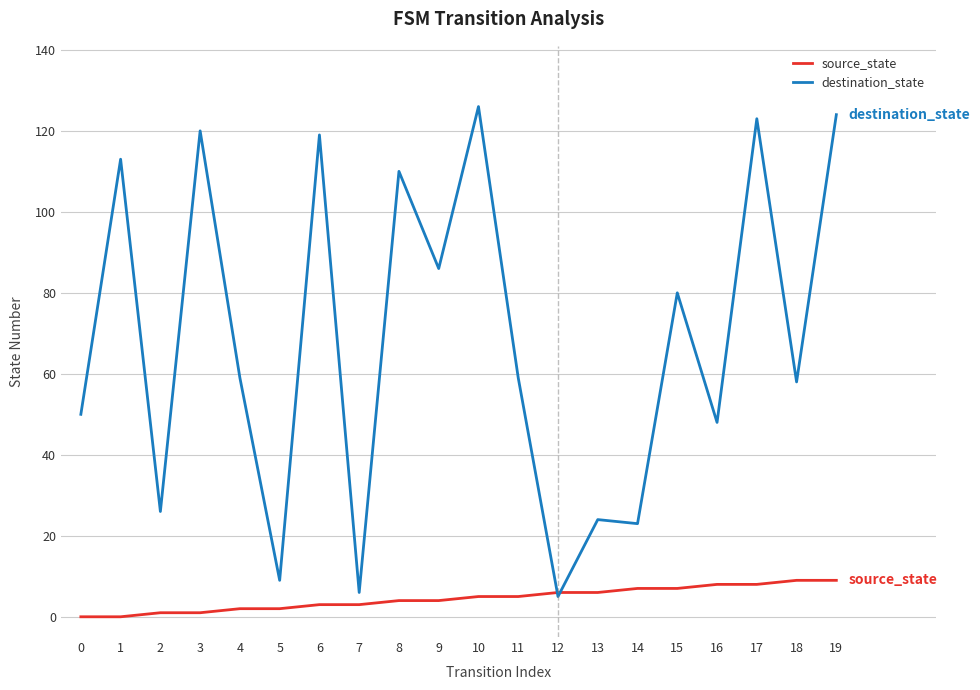

How many times do destination_state and source_state cross each other?

2